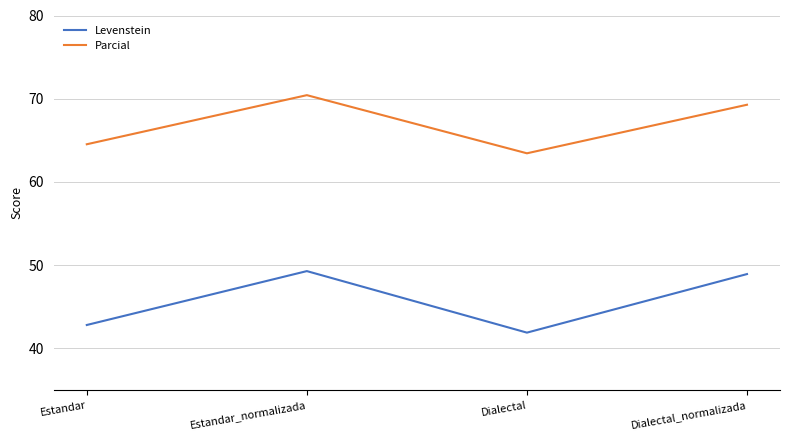

Is it true that Levenstein equals 14.0 at Dialectal_normalizada?

False